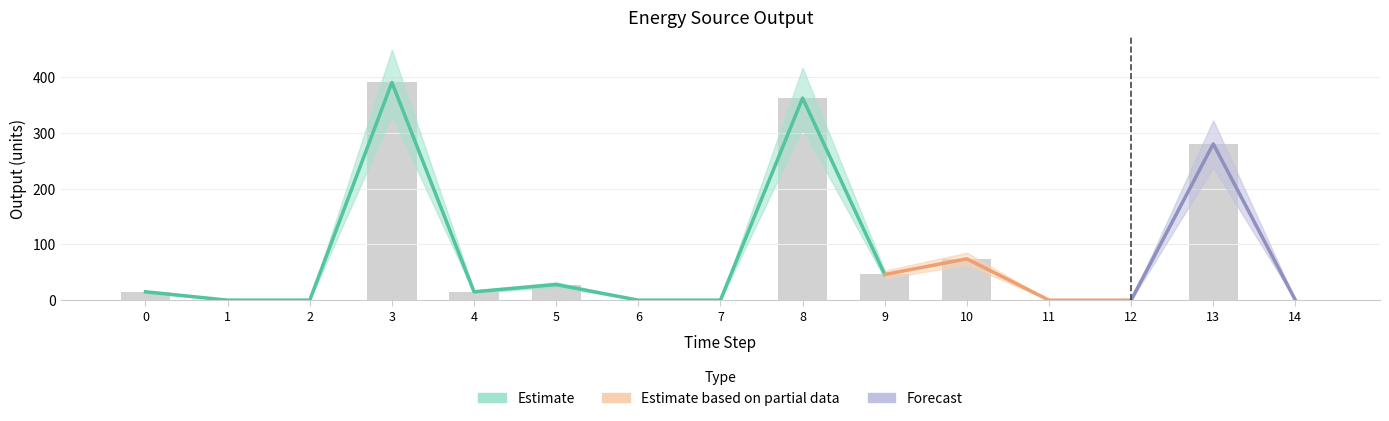

Reading left to right, transcribe all the data shown in this chart.

0=15	1=0	2=0	3=390	4=15	5=28	6=0	7=0	8=362	9=46	10=74	11=0	12=0	13=280	14=0